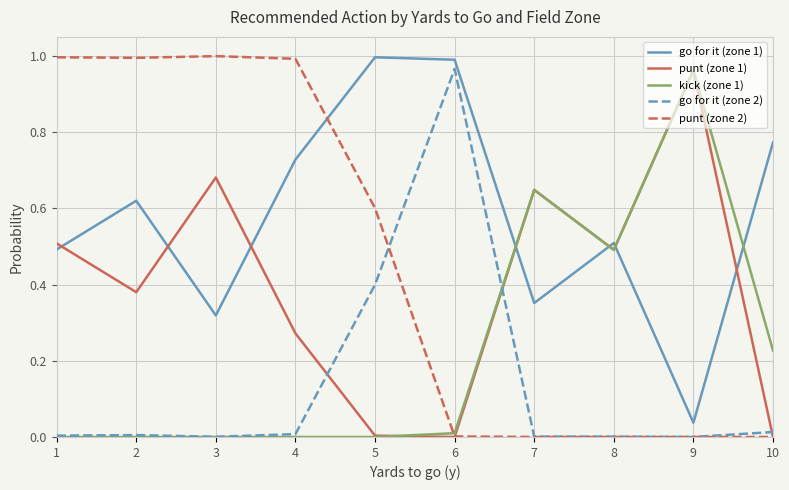

Is the value of punt (zone 2) at 9 greater than the value of go for it (zone 1) at 10?

No